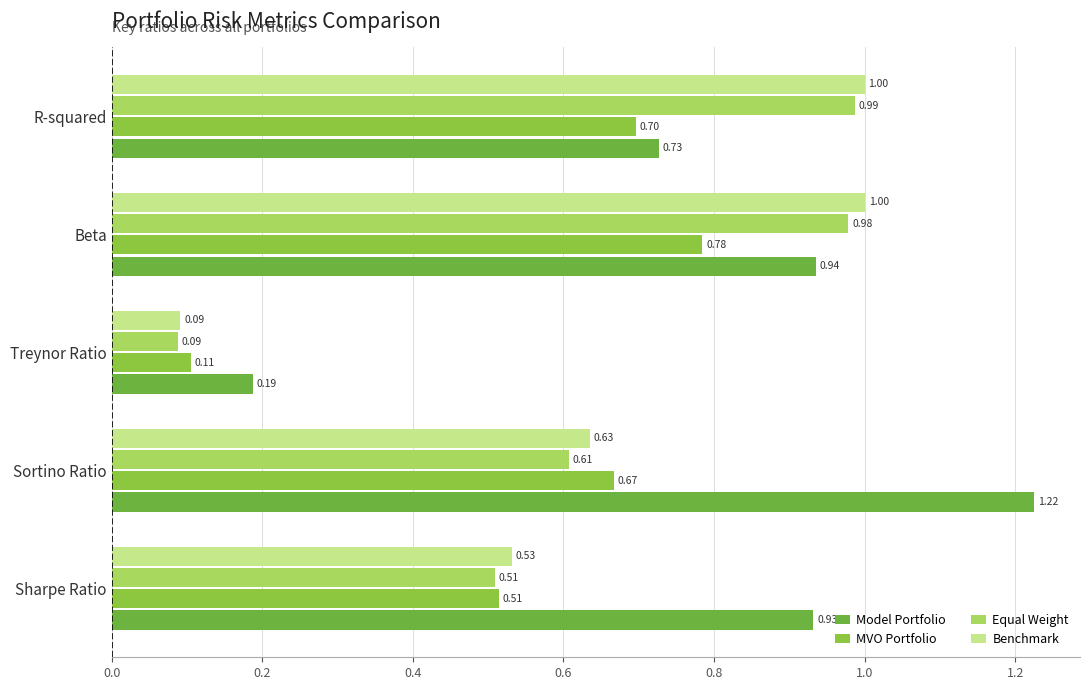

Count the number of categories in the chart.

5